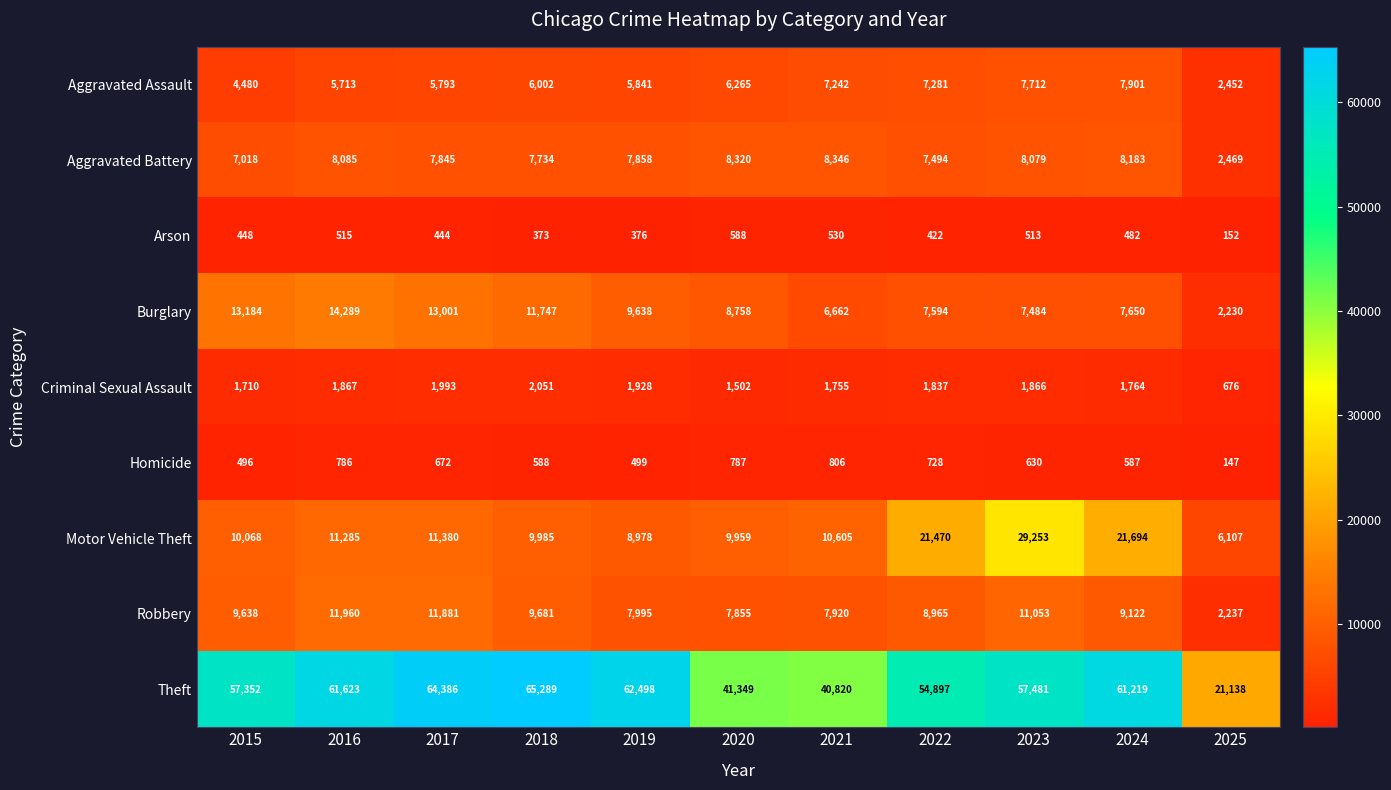

What is the difference between the maximum and minimum values in the Criminal Sexual Assault series?

1375